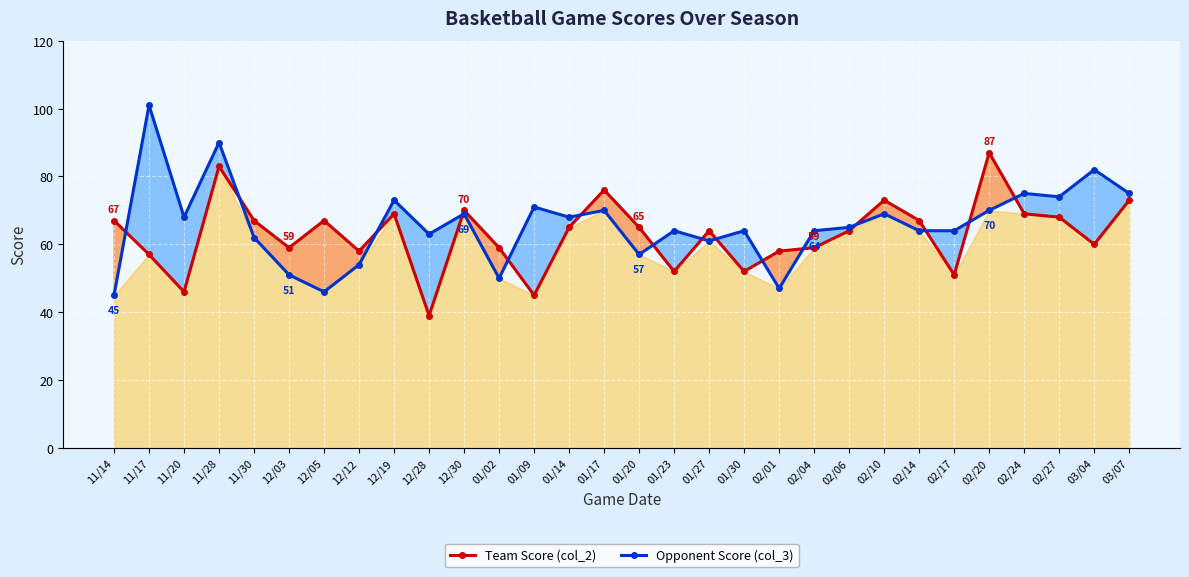

Reading left to right, what are all the values shown in this chart?

Team Score (col_2): 11/14=67	11/17=57	11/20=46	11/28=83	11/30=67	12/03=59	12/05=67	12/12=58	12/19=69	12/28=39	12/30=70	01/02=59	01/09=45	01/14=65	01/17=76	01/20=65	01/23=52	01/27=64	01/30=52	02/01=58	02/04=59	02/06=64	02/10=73	02/14=67	02/17=51	02/20=87	02/24=69	02/27=68	03/04=60	03/07=73
Opponent Score (col_3): 11/14=45	11/17=101	11/20=68	11/28=90	11/30=62	12/03=51	12/05=46	12/12=54	12/19=73	12/28=63	12/30=69	01/02=50	01/09=71	01/14=68	01/17=70	01/20=57	01/23=64	01/27=61	01/30=64	02/01=47	02/04=64	02/06=65	02/10=69	02/14=64	02/17=64	02/20=70	02/24=75	02/27=74	03/04=82	03/07=75